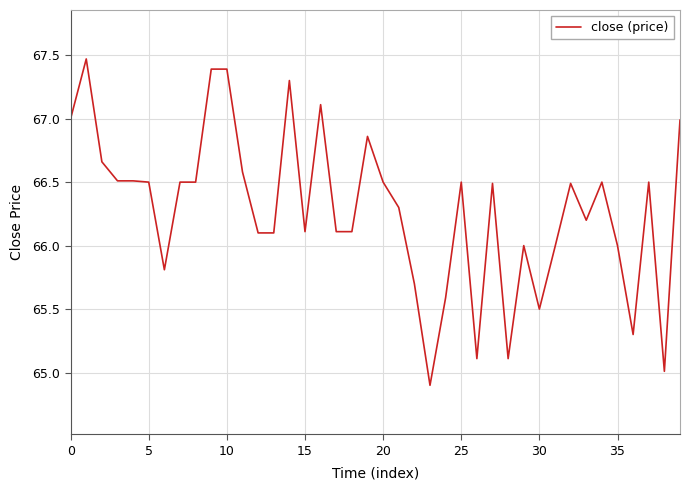

True or false: there are more than 1 points higher than both neighbors.

True